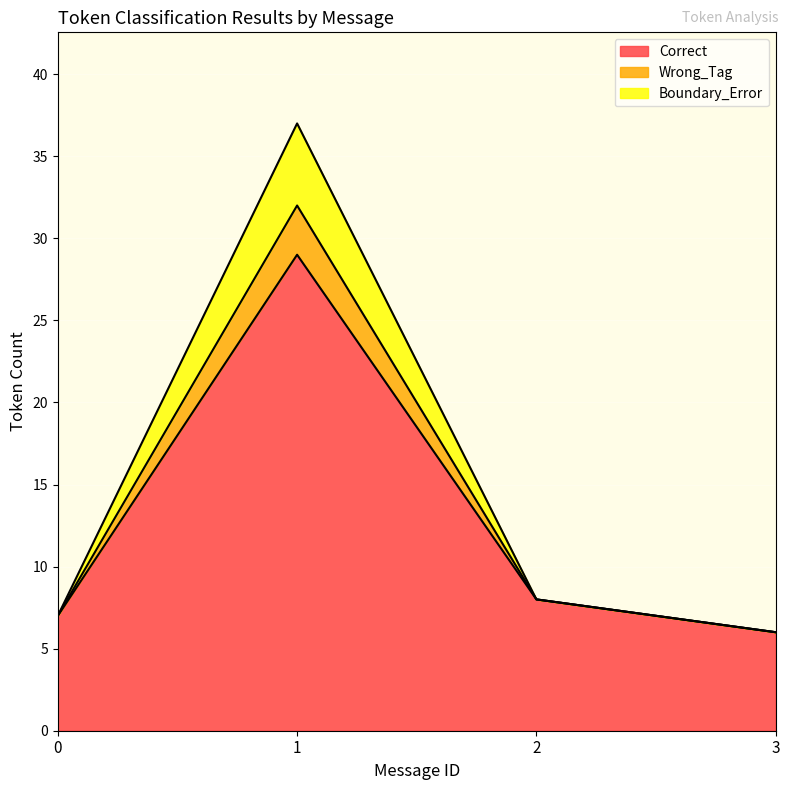

What is the highest value of the Correct series?

29